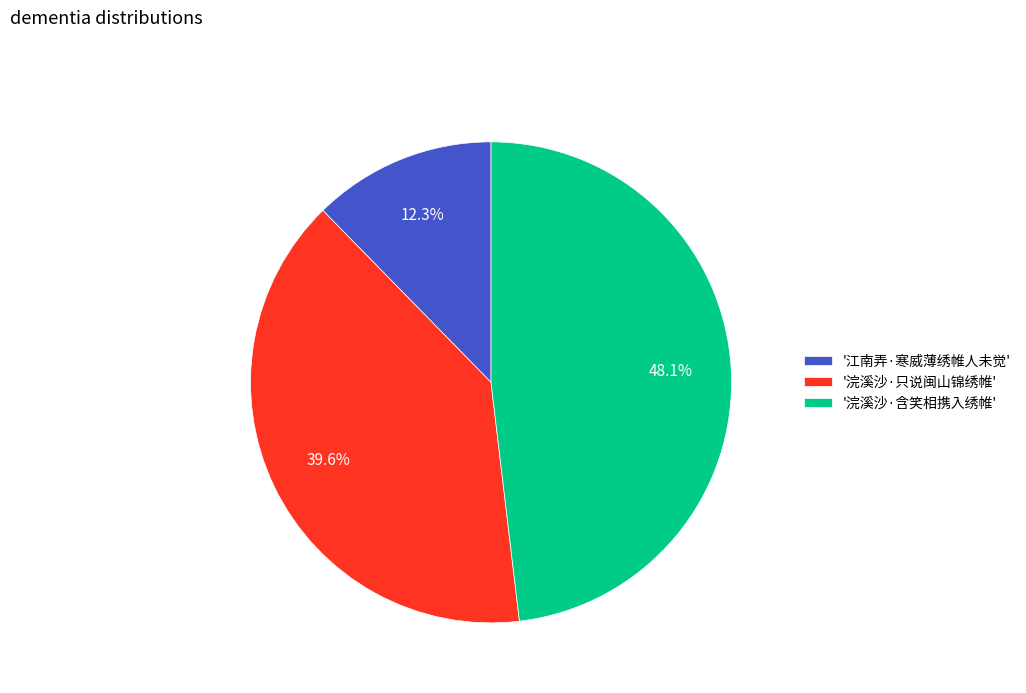

Between '浣溪沙·含笑相携入绣帷' and '江南弄·寒威薄绣帷人未觉', which is larger?

'浣溪沙·含笑相携入绣帷'